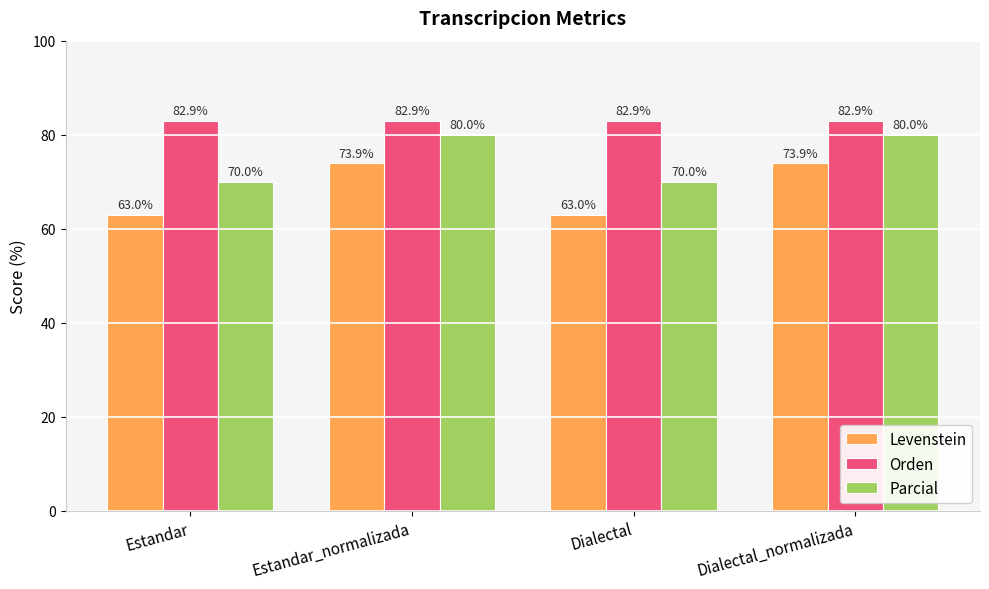

The value of Parcial at Estandar is 97.9. True or false?

False